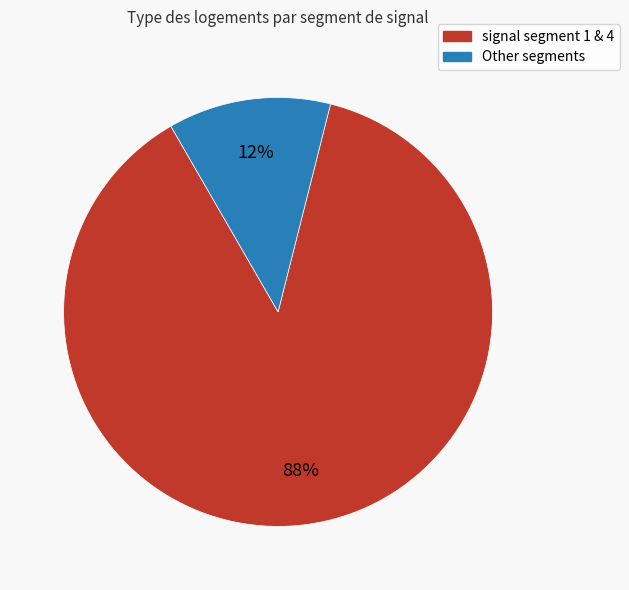

To the nearest percent, what is the average slice percentage?

50%